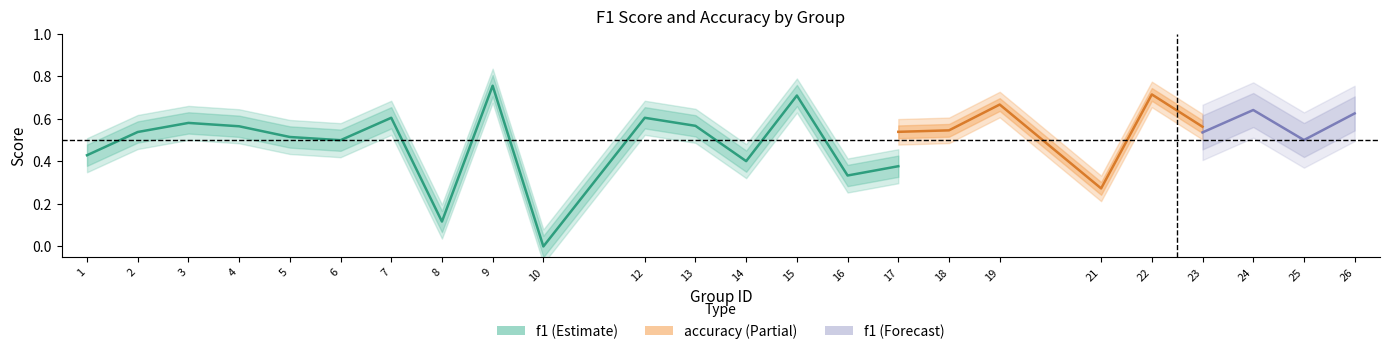

At which label does f1 reach its minimum?

10